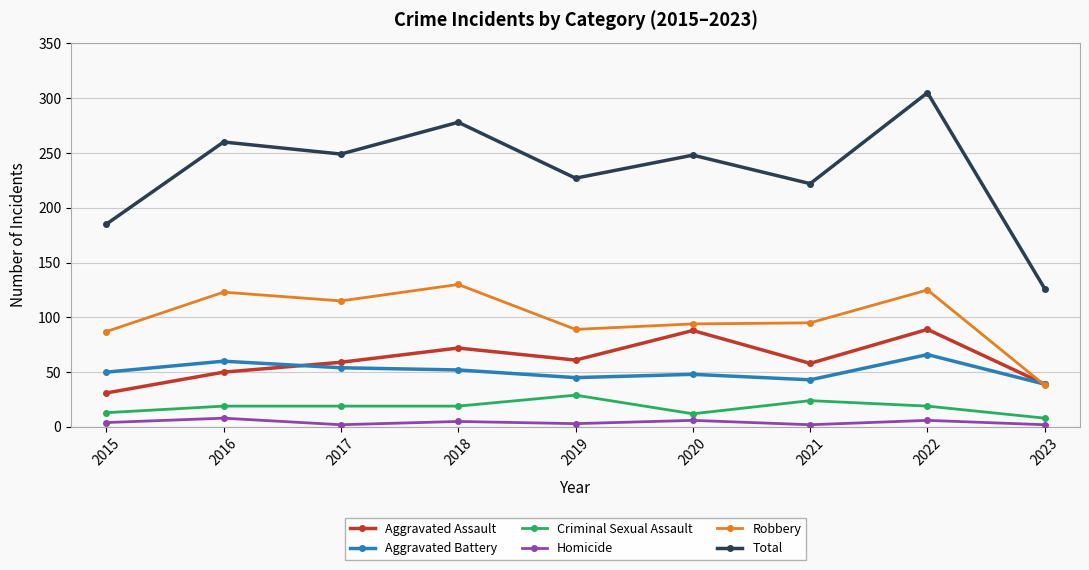

What is the highest value of the Total series?

305